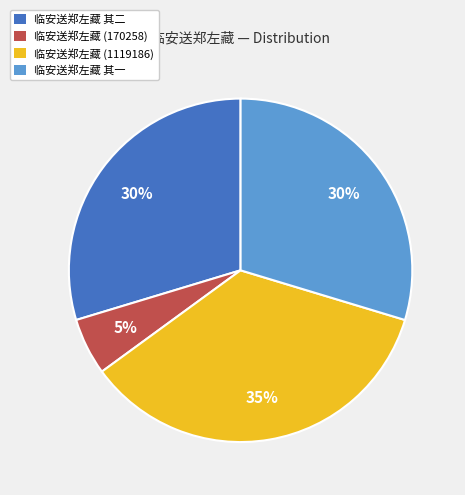

Do 临安送郑左藏 其一 and 临安送郑左藏 (1119186) together represent more than half of the pie?

Yes